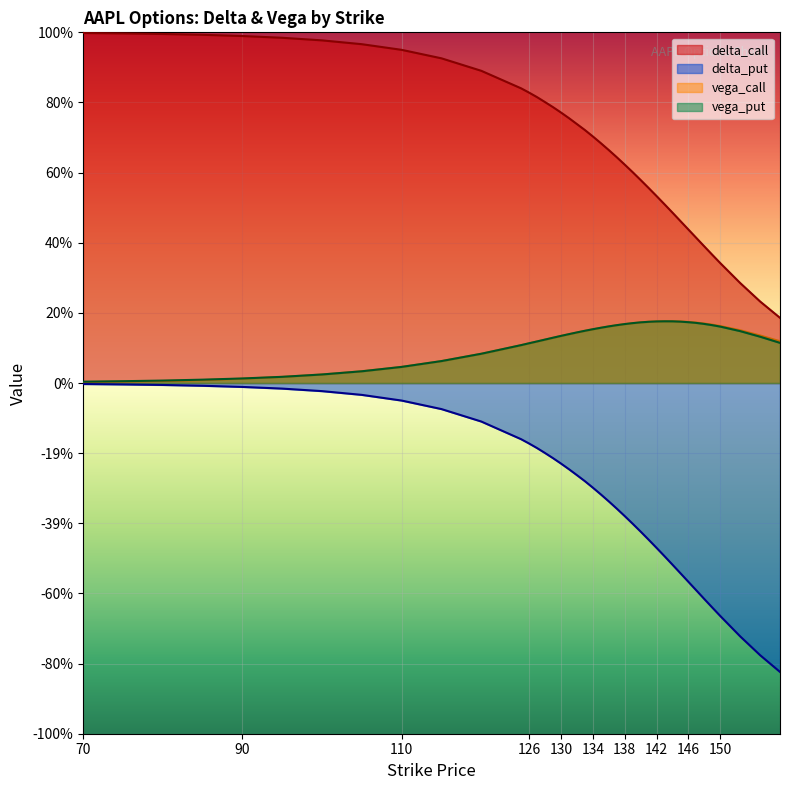

Reading left to right, transcribe all the data shown in this chart.

delta_call: 1.0	1.0	1.0	1.0	1.0	1.0	1.0	1.0	1.0	0.9	0.9	0.8	0.8	0.8	0.8	0.8	0.8	0.8	0.7	0.7	0.7	0.7	0.7	0.6	0.6	0.6	0.6	0.6	0.5	0.5	0.5	0.5	0.4	0.4	0.4	0.4	0.3	0.3	0.2	0.2
delta_put: -0.0	-0.0	-0.0	-0.0	-0.0	-0.0	-0.0	-0.0	-0.1	-0.1	-0.1	-0.2	-0.2	-0.2	-0.2	-0.2	-0.2	-0.2	-0.3	-0.3	-0.3	-0.3	-0.3	-0.4	-0.4	-0.4	-0.4	-0.4	-0.5	-0.5	-0.5	-0.5	-0.6	-0.6	-0.6	-0.6	-0.7	-0.7	-0.8	-0.8
vega_call: 0.0	0.0	0.0	0.0	0.0	0.0	0.0	0.0	0.0	0.1	0.1	0.1	0.1	0.1	0.1	0.1	0.1	0.1	0.1	0.1	0.2	0.2	0.2	0.2	0.2	0.2	0.2	0.2	0.2	0.2	0.2	0.2	0.2	0.2	0.2	0.2	0.2	0.2	0.1	0.1
vega_put: 0.0	0.0	0.0	0.0	0.0	0.0	0.0	0.0	0.0	0.1	0.1	0.1	0.1	0.1	0.1	0.1	0.1	0.1	0.1	0.1	0.2	0.2	0.2	0.2	0.2	0.2	0.2	0.2	0.2	0.2	0.2	0.2	0.2	0.2	0.2	0.2	0.2	0.1	0.1	0.1